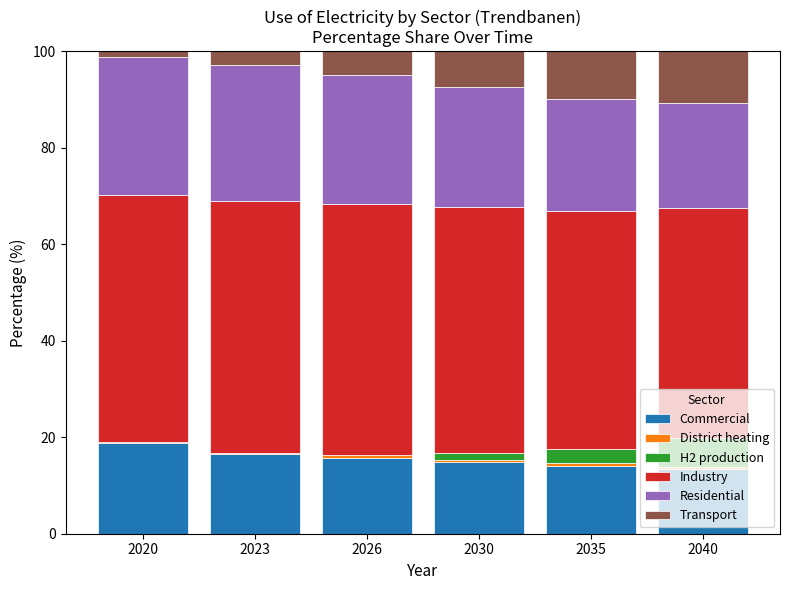

At which label does Commercial reach its peak?

2020